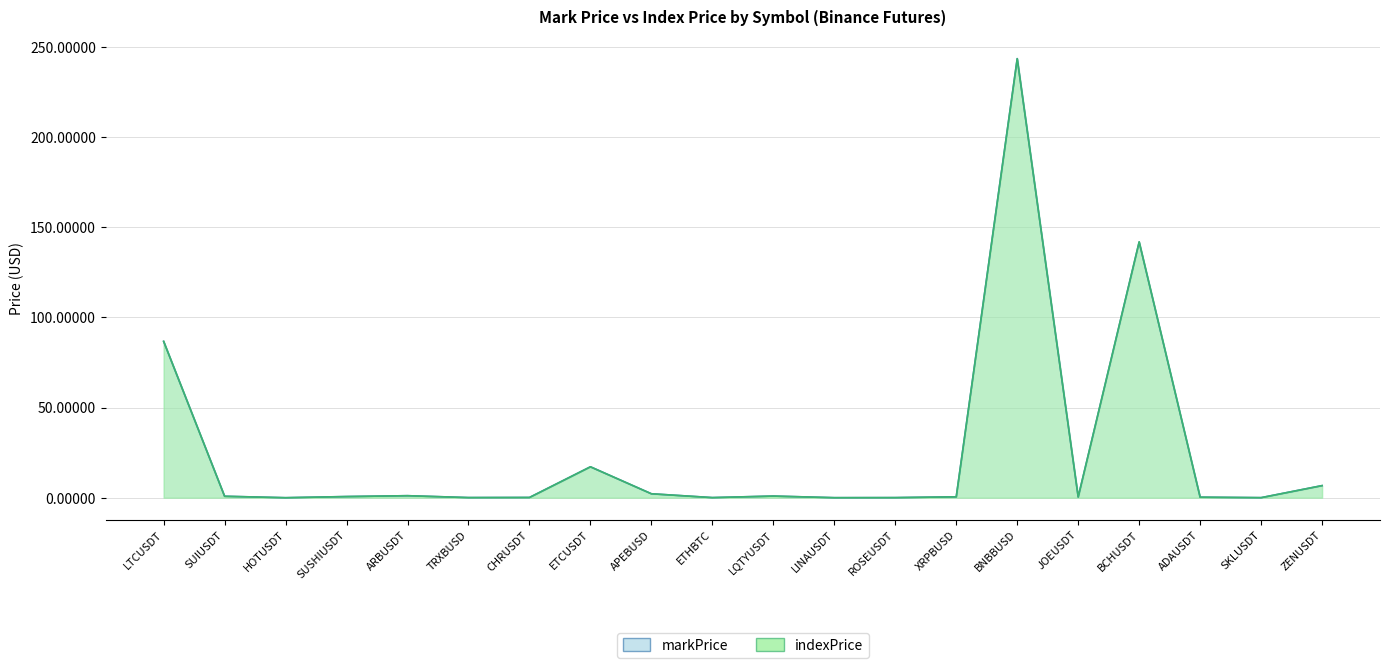

List the labels in order of indexPrice value, smallest first.

HOTUSDT, LINAUSDT, SKLUSDT, ROSEUSDT, ETHBTC, TRXBUSD, CHRUSDT, ADAUSDT, JOEUSDT, XRPBUSD, SUSHIUSDT, SUIUSDT, LQTYUSDT, ARBUSDT, APEBUSD, ZENUSDT, ETCUSDT, LTCUSDT, BCHUSDT, BNBBUSD